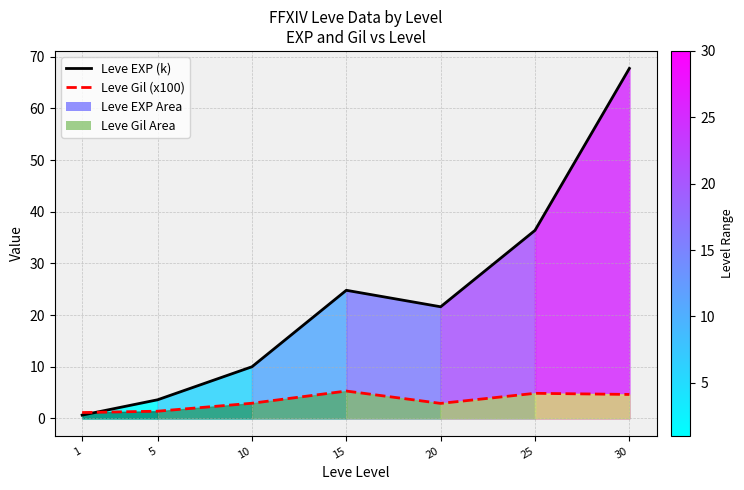

What is the difference between the Leve Gil (x100) values at 5 and 20?

1.5